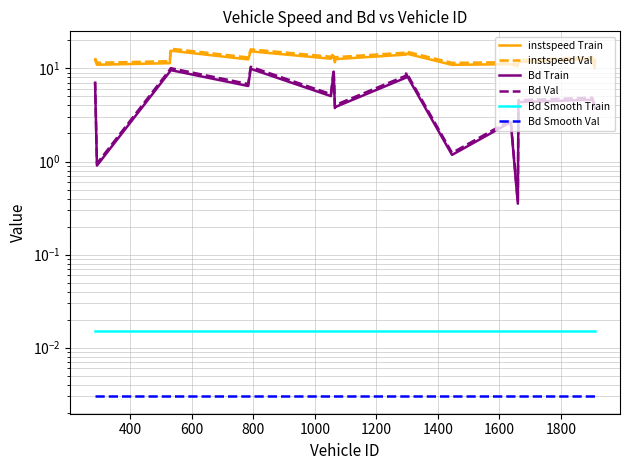

What is the difference between the highest and lowest values at 1000?

13.1